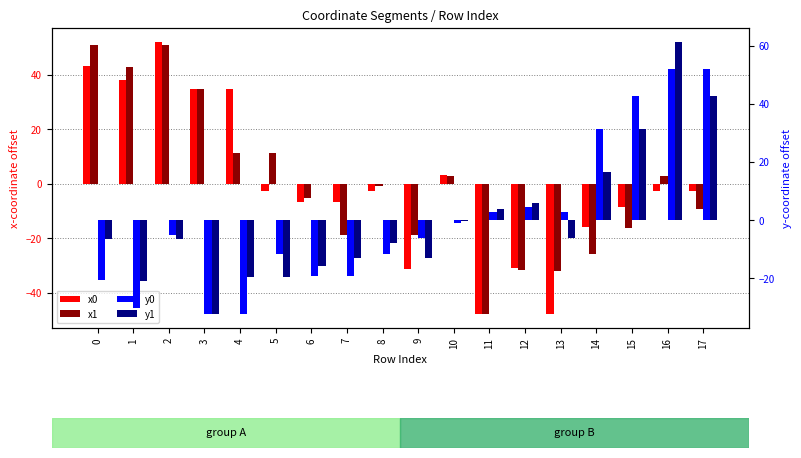

How many data points in y1 are less than -6?

11